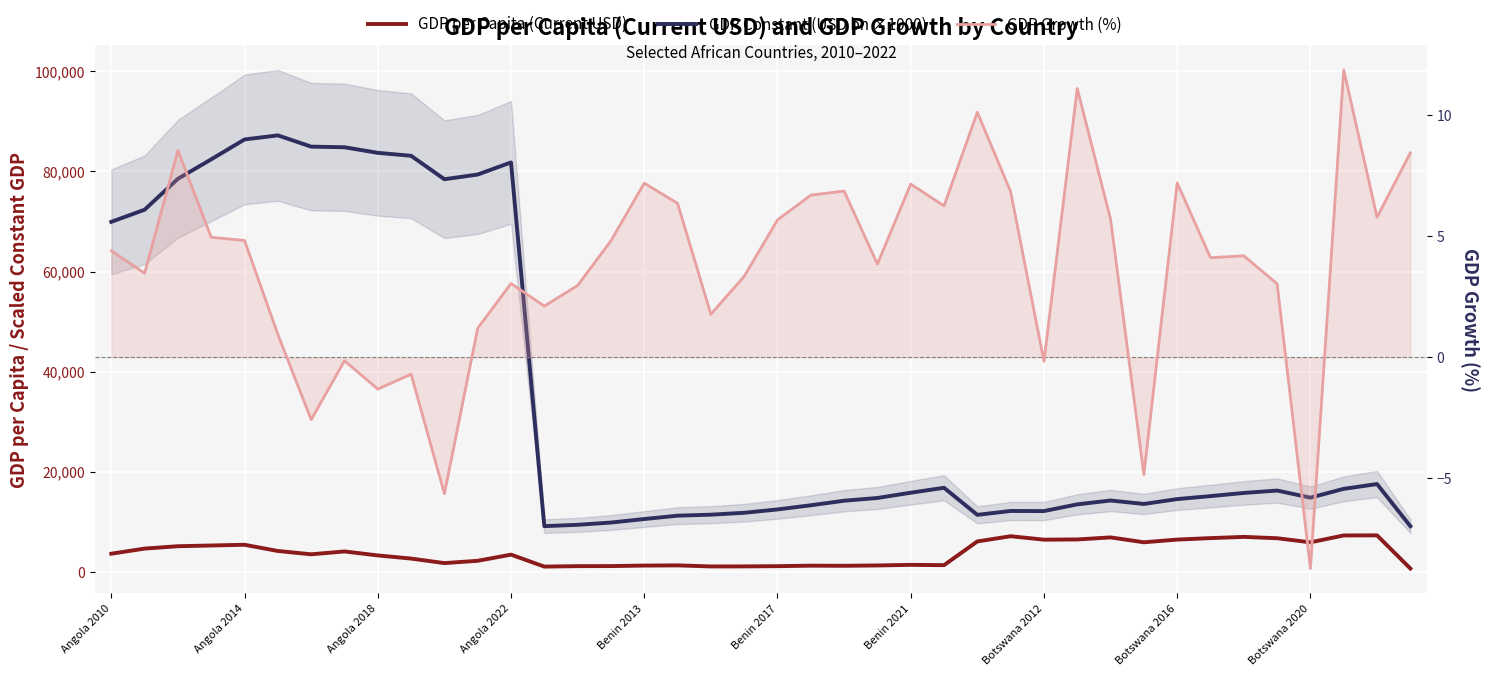

How many categories are shown in the chart?

40